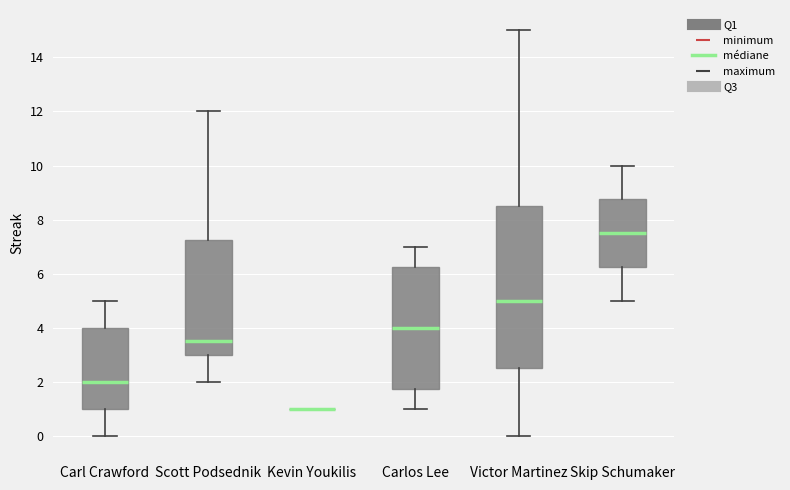

Reading left to right, read every box against the y-axis: the position of its median line, the range the box covers, and the ends of its whiskers. The values are not printed on the chart, so give them approximately, as read against the axis.

Carl Crawford: median 2.0, box 1.0 to 4.0, whiskers 0.0 to 5.0
Scott Podsednik: median 3.6, box 3.0 to 7.2, whiskers 2.0 to 12.0
Kevin Youkilis: box collapsed to a line at 1.0, whiskers 1.0 to 1.0
Carlos Lee: median 4.0, box 1.8 to 6.2, whiskers 1.0 to 7.0
Victor Martinez: median 5.0, box 2.6 to 8.6, whiskers 0.0 to 15.0
Skip Schumaker: median 7.6, box 6.2 to 8.8, whiskers 5.0 to 10.0